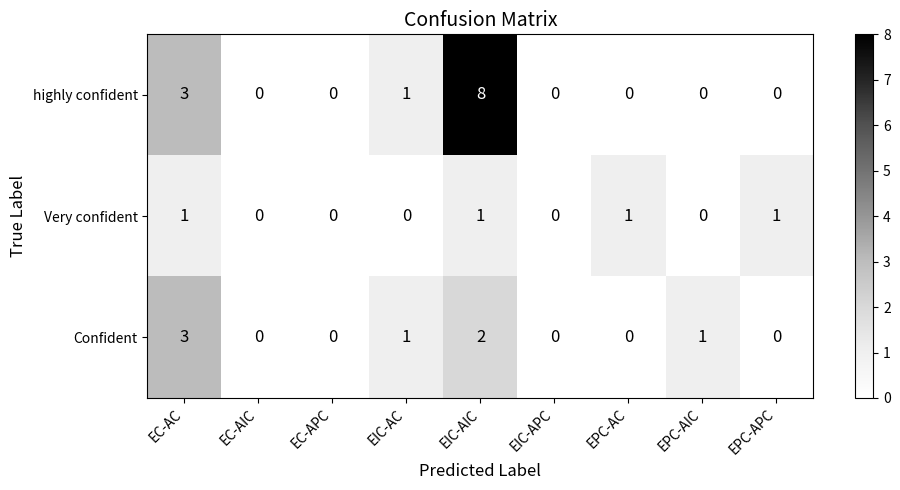

How many distinct data groups are displayed?

3